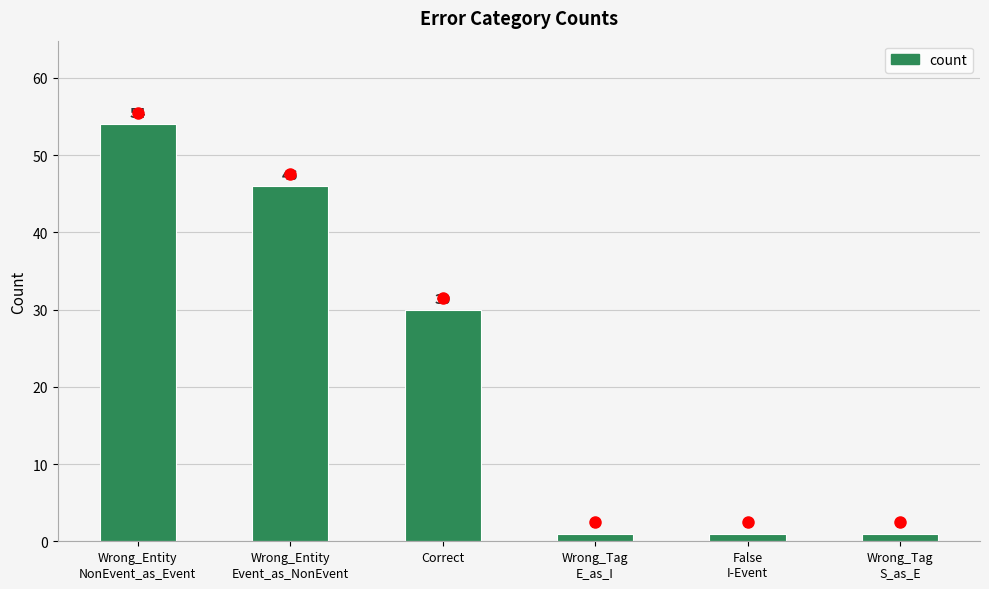

Is it true that the value at Correct is 30?

True